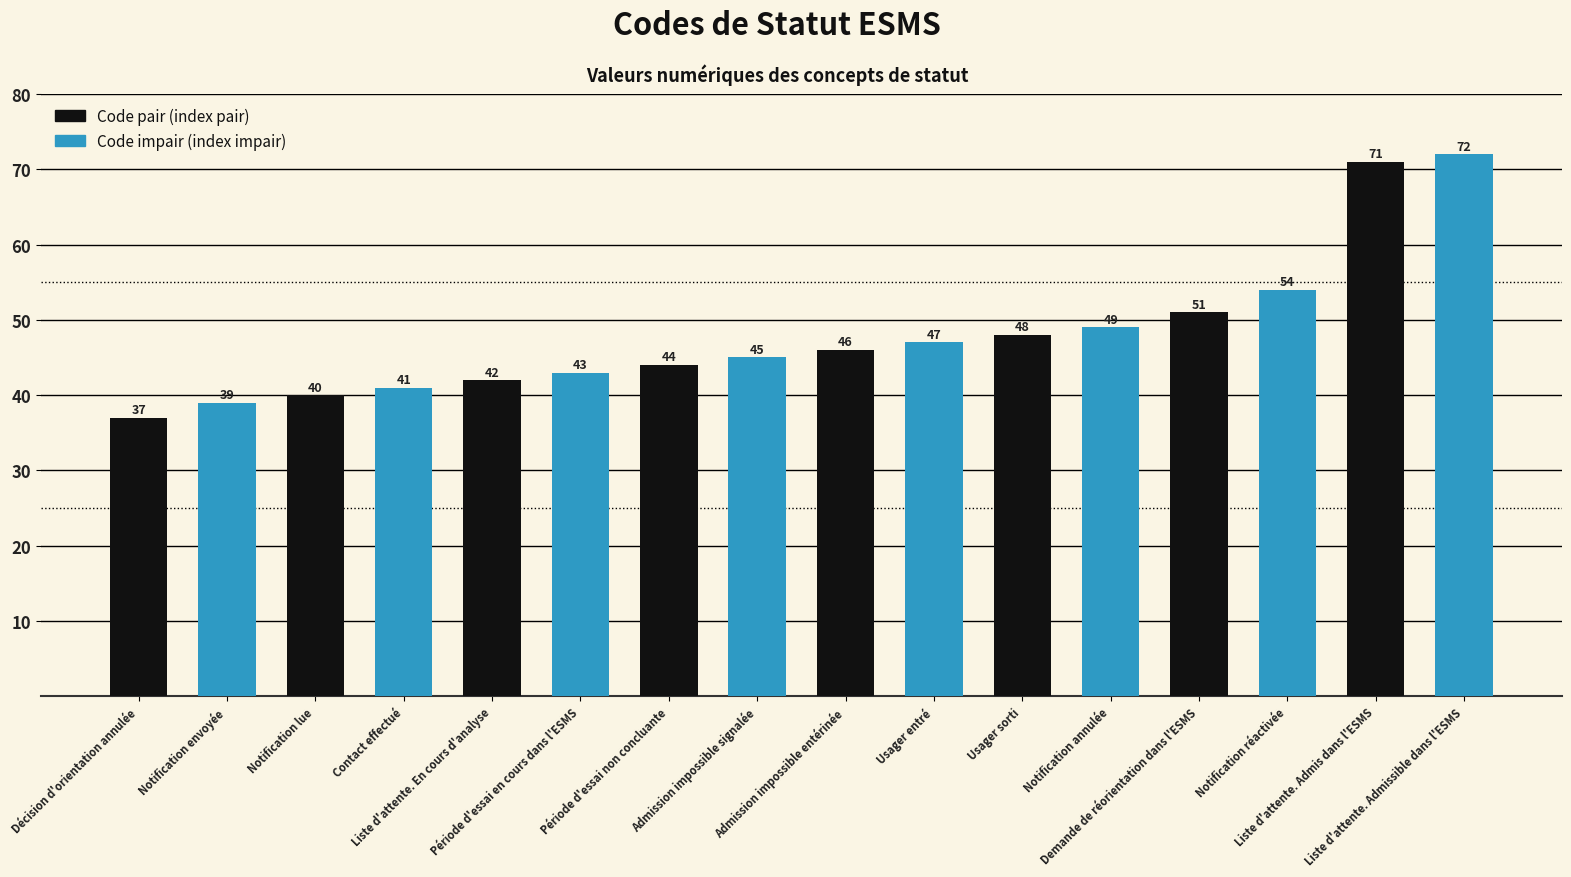

List the labels in order of value, smallest first.

Décision d'orientation annulée, Notification envoyée, Notification lue, Contact effectué, Liste d'attente. En cours d'analyse, Période d'essai en cours dans l'ESMS, Période d'essai non concluante, Admission impossible signalée, Admission impossible entérinée, Usager entré, Usager sorti, Notification annulée, Demande de réorientation dans l'ESMS, Notification réactivée, Liste d'attente. Admis dans l'ESMS, Liste d'attente. Admissible dans l'ESMS